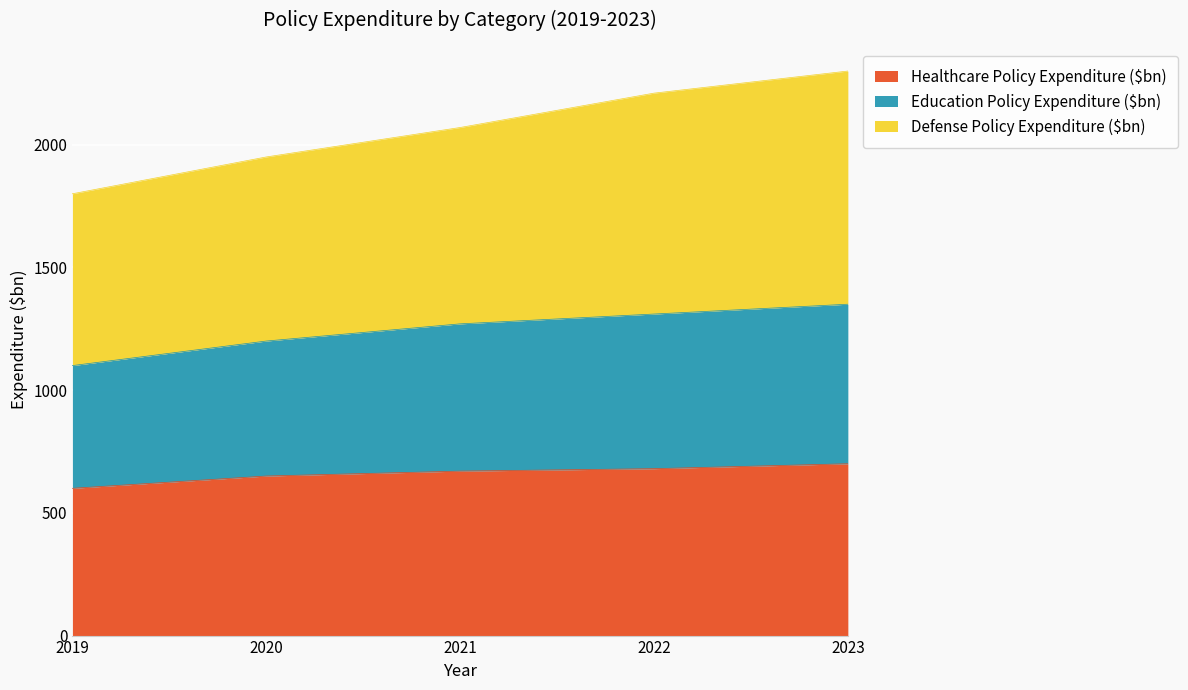

True or false: Education Policy Expenditure ($bn) has a value of 724 at 2021.

False